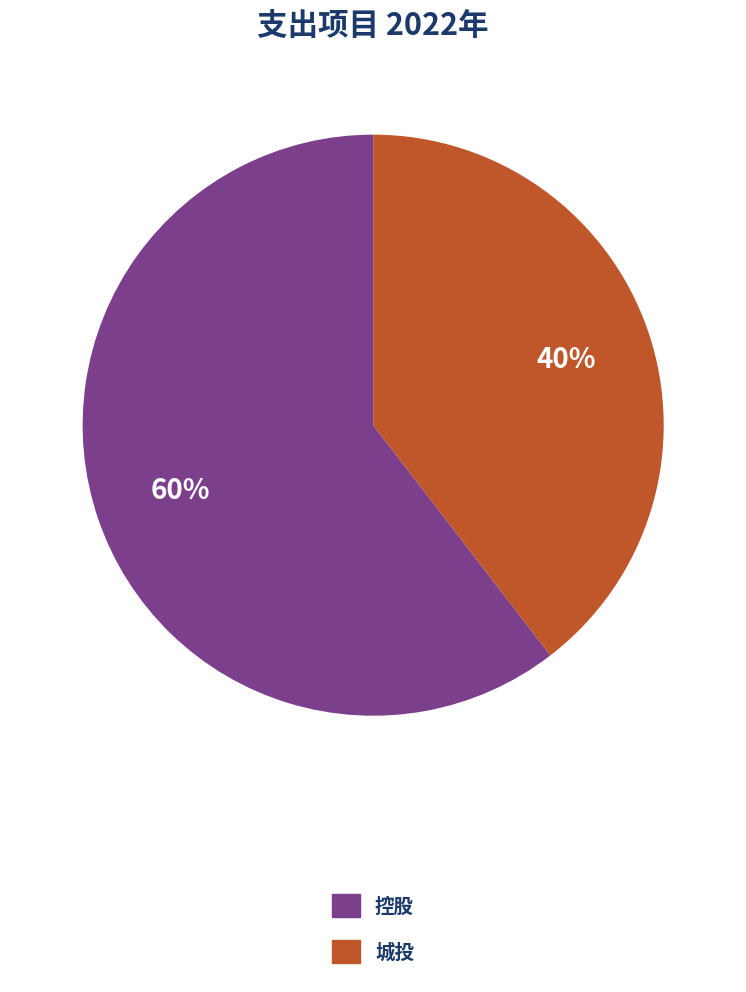

Is there a majority slice in this chart?

Yes